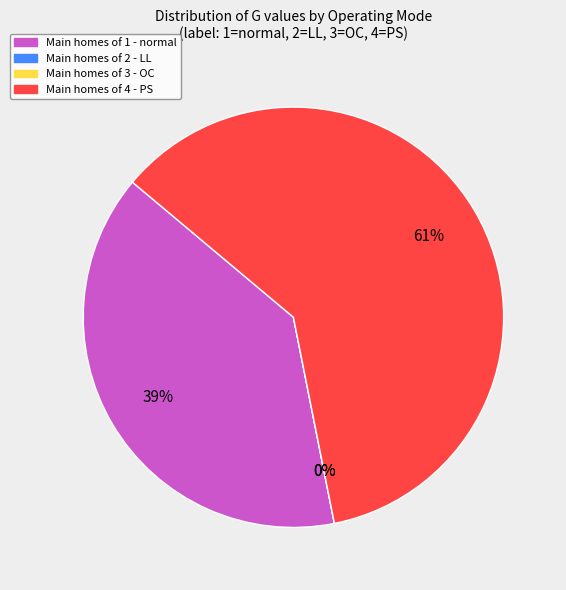

True or false: 24 accounts for 14% of the total.

False